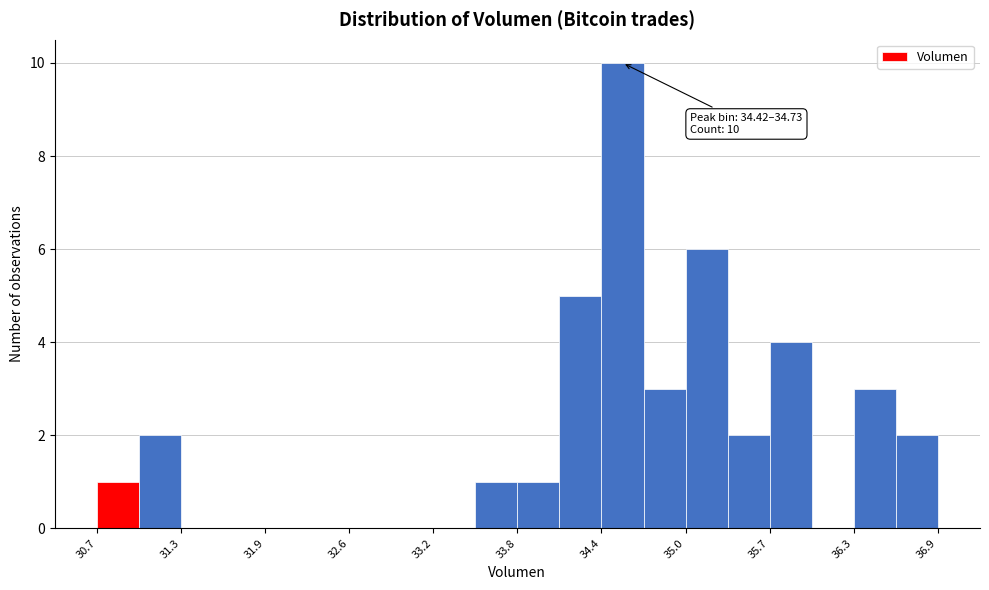

Read against the x-axis, roughly where is the centre of the tallest bar?

34.6